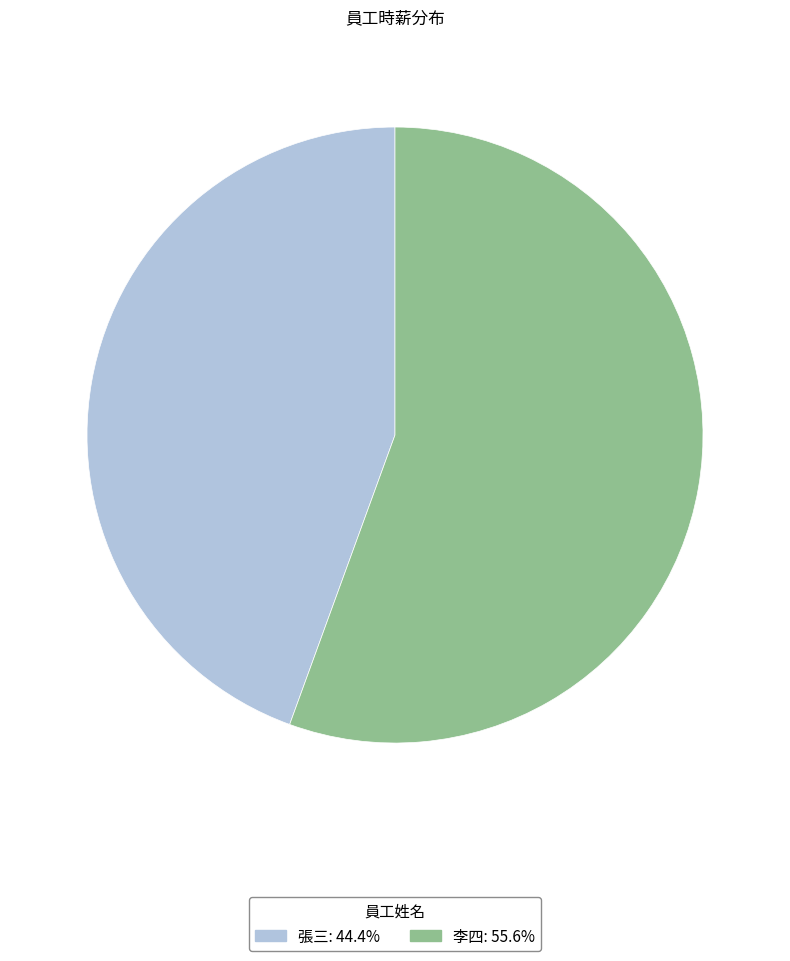

Count the number of slices in the pie.

2